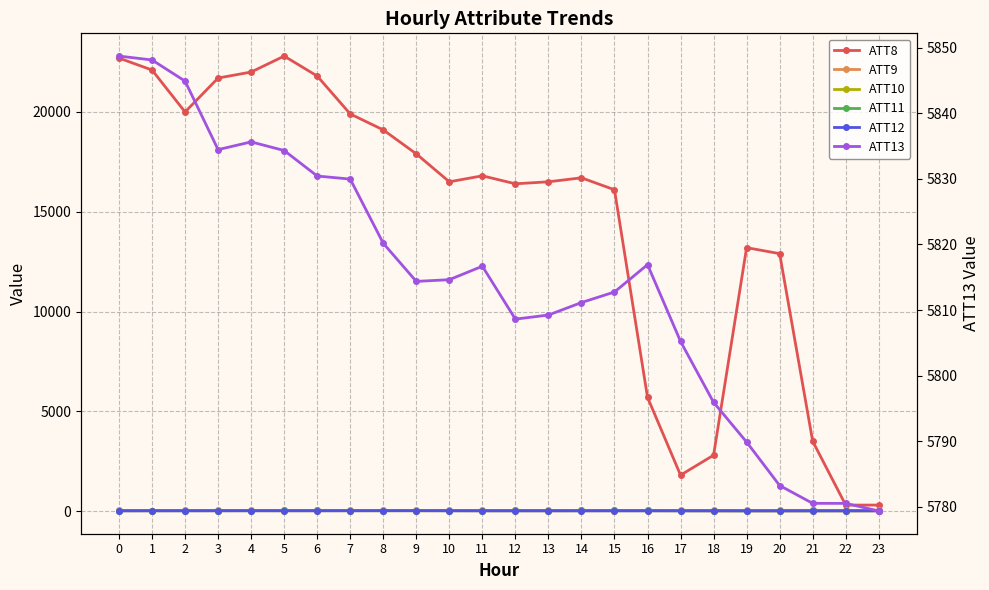

True or false: ATT8 and ATT13 intersect in this chart.

True